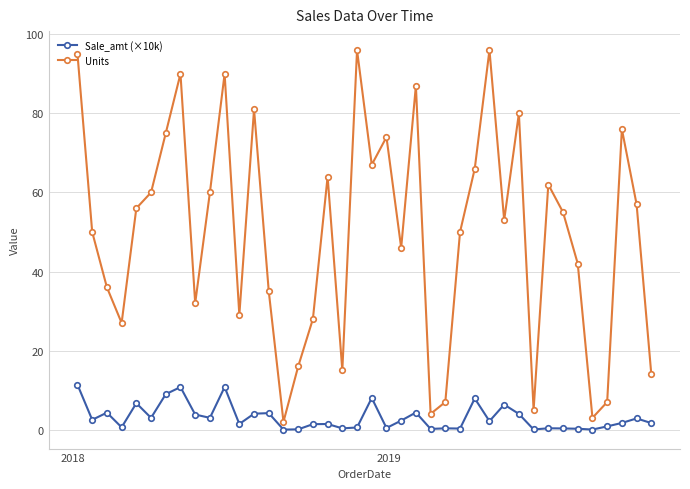

What is the maximum value shown in the chart?

96.0